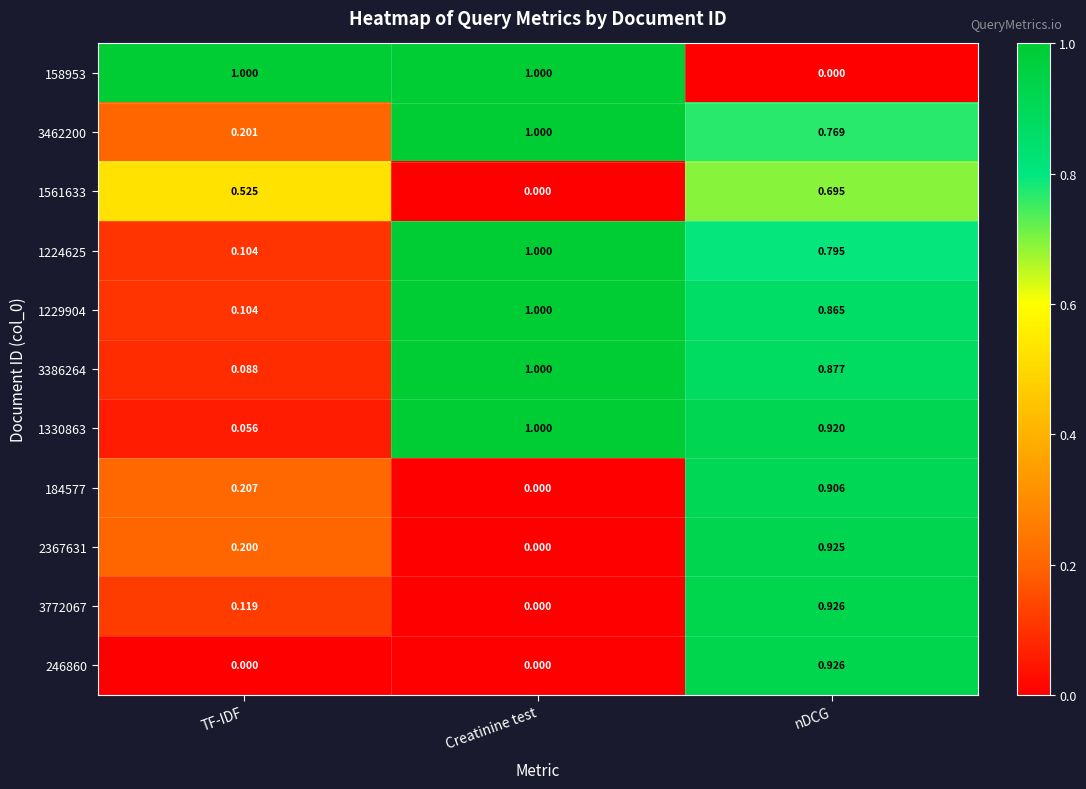

Which category has the lowest value in the 1561633 series?

Creatinine test